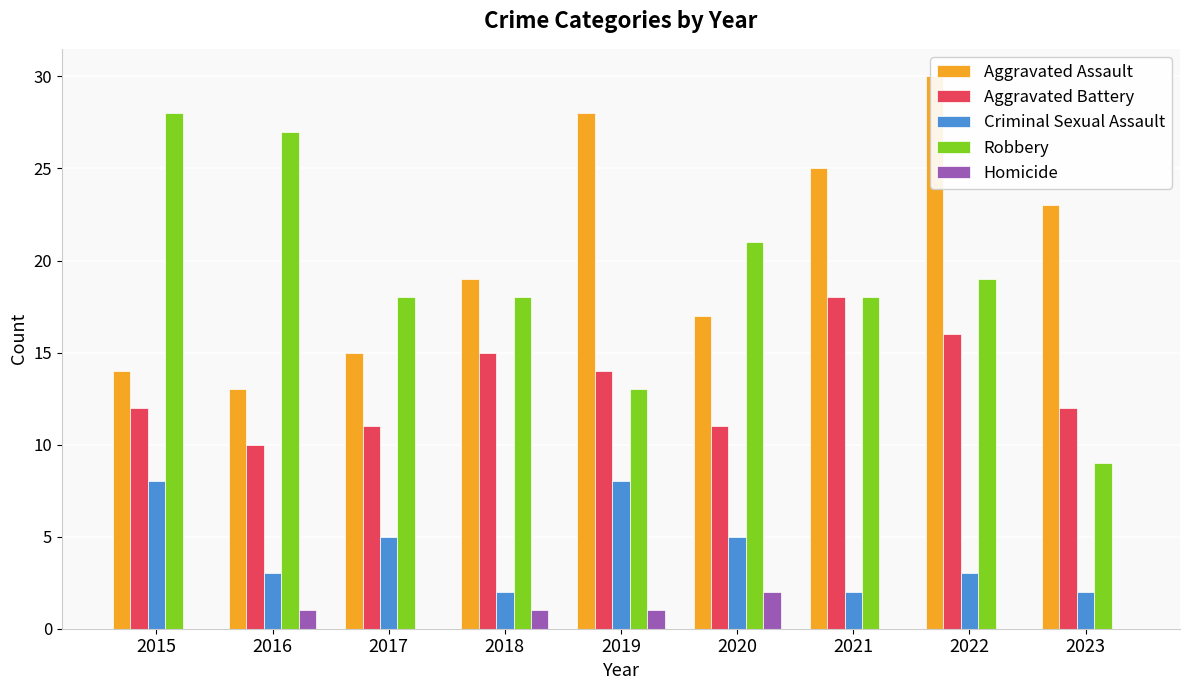

How many values in the Aggravated Battery series exceed 12?

4